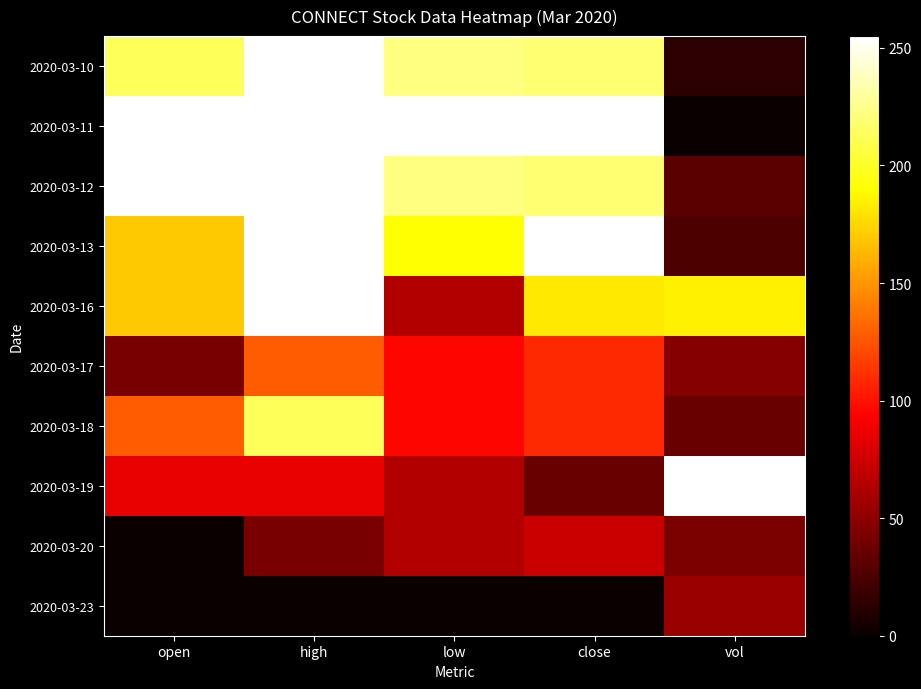

How many categories are shown in the chart?

5